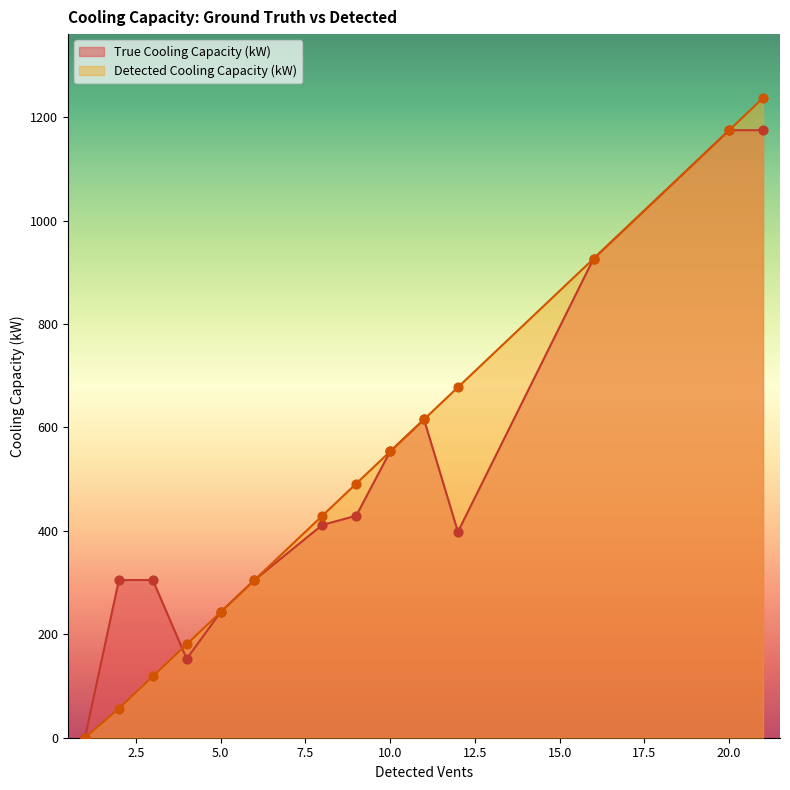

What are all the series names shown in the legend?

True Cooling Capacity (kW), Detected Cooling Capacity (kW)